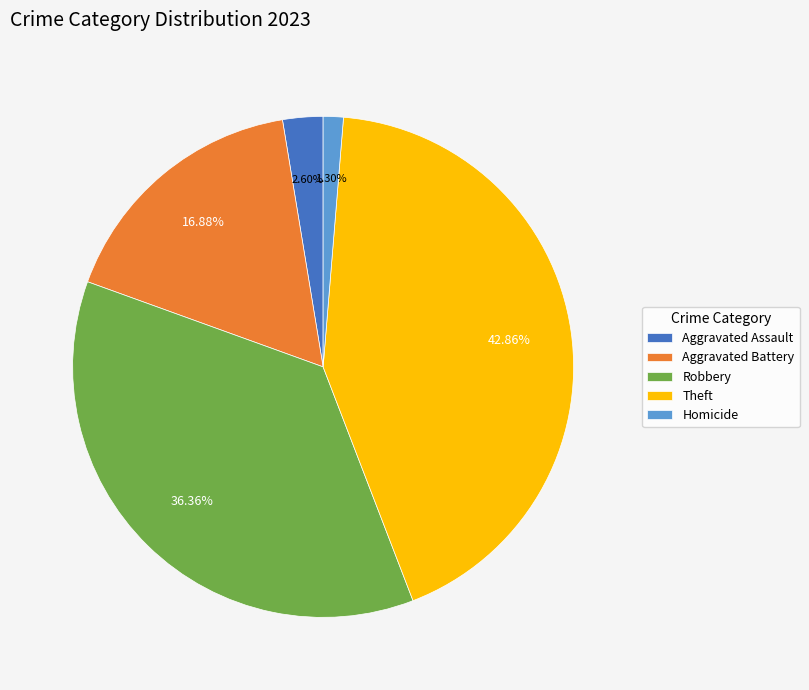

Which slice is the smallest?

Homicide